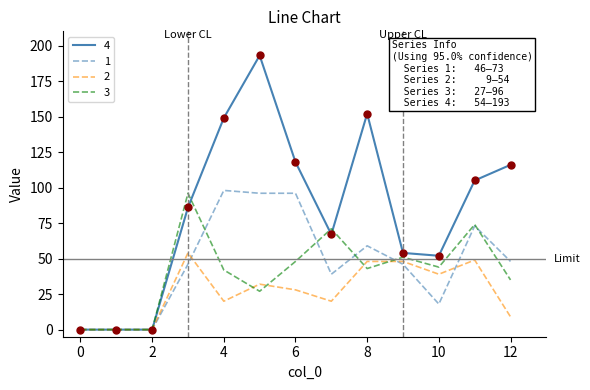

Which series has the largest total across all categories?

4